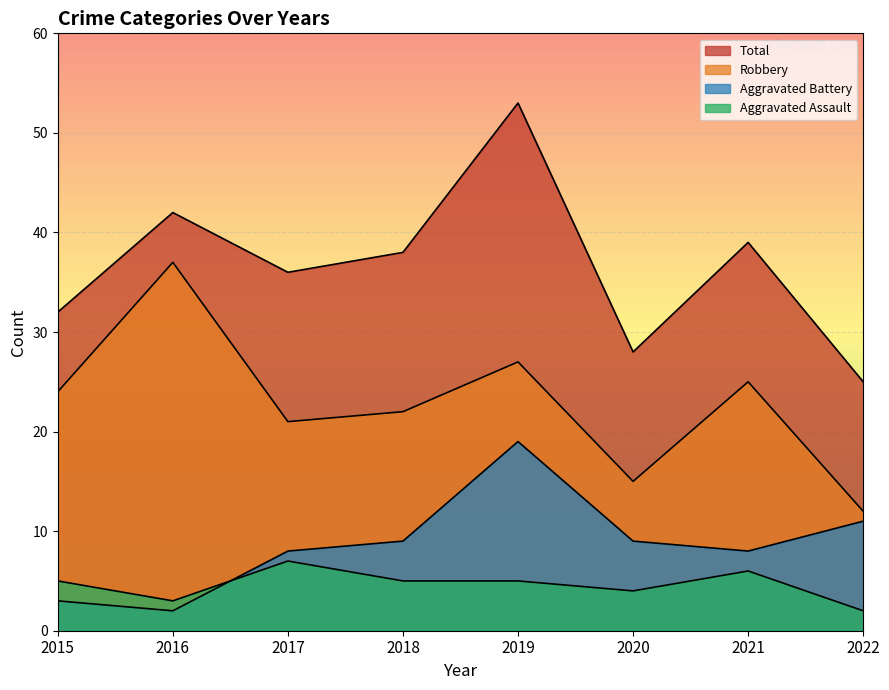

True or false: Aggravated Battery has a value of 8 at 2021.

True